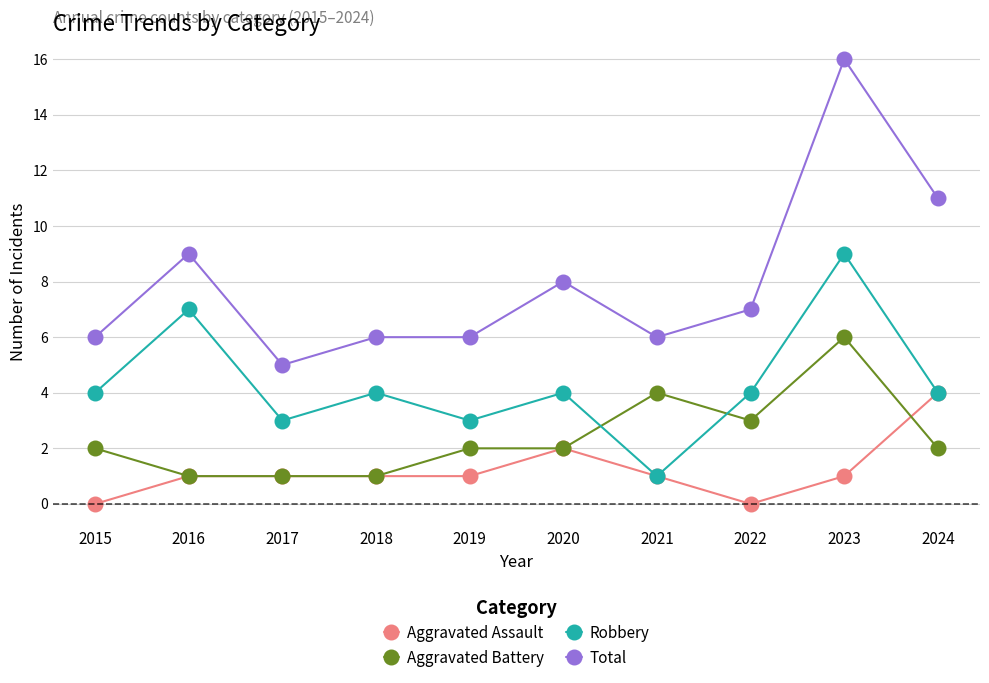

True or false: Total has more than 2 interior local peaks.

True